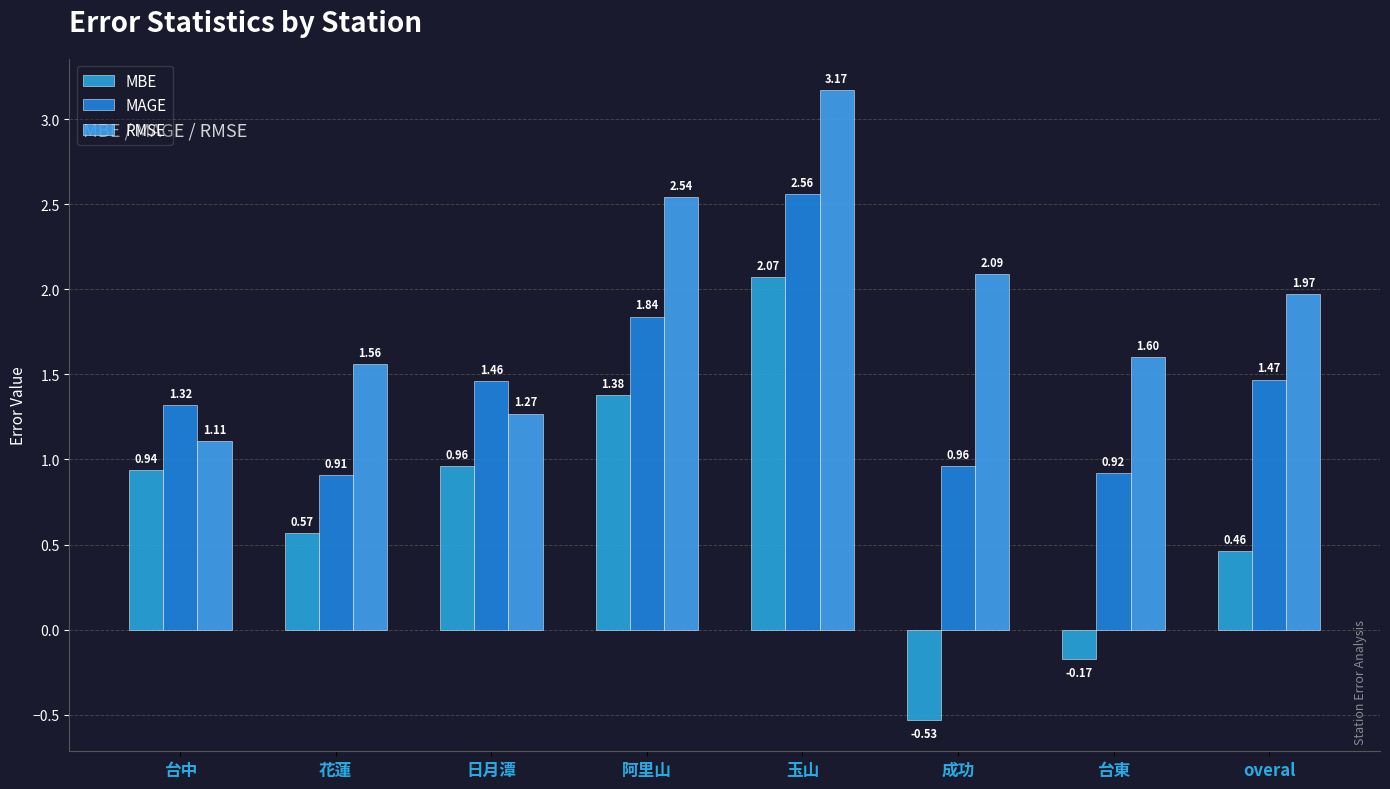

At how many categories does at least one series exceed 3?

1